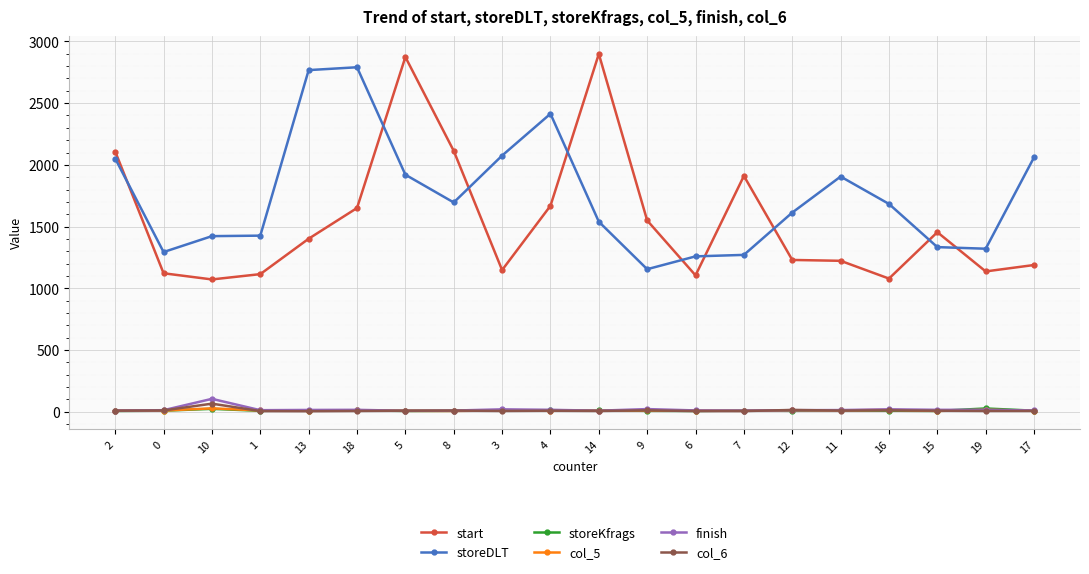

At how many categories does at least one series exceed 2546?

4